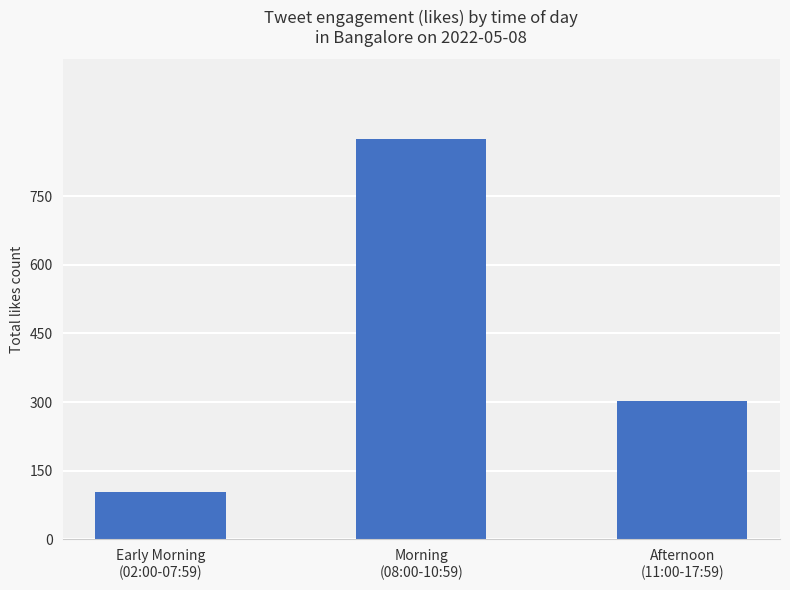

What is the difference between the values at Afternoon
(11:00-17:59) and Early Morning
(02:00-07:59)?

200